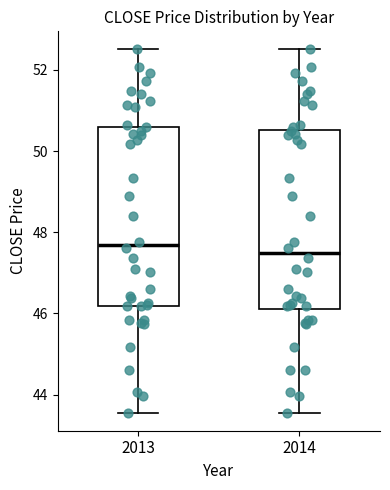

Where is the upper edge of the box at x = 2014 on the y-axis? The values are not printed on the chart, so give them approximately, as read against the axis.

50.6